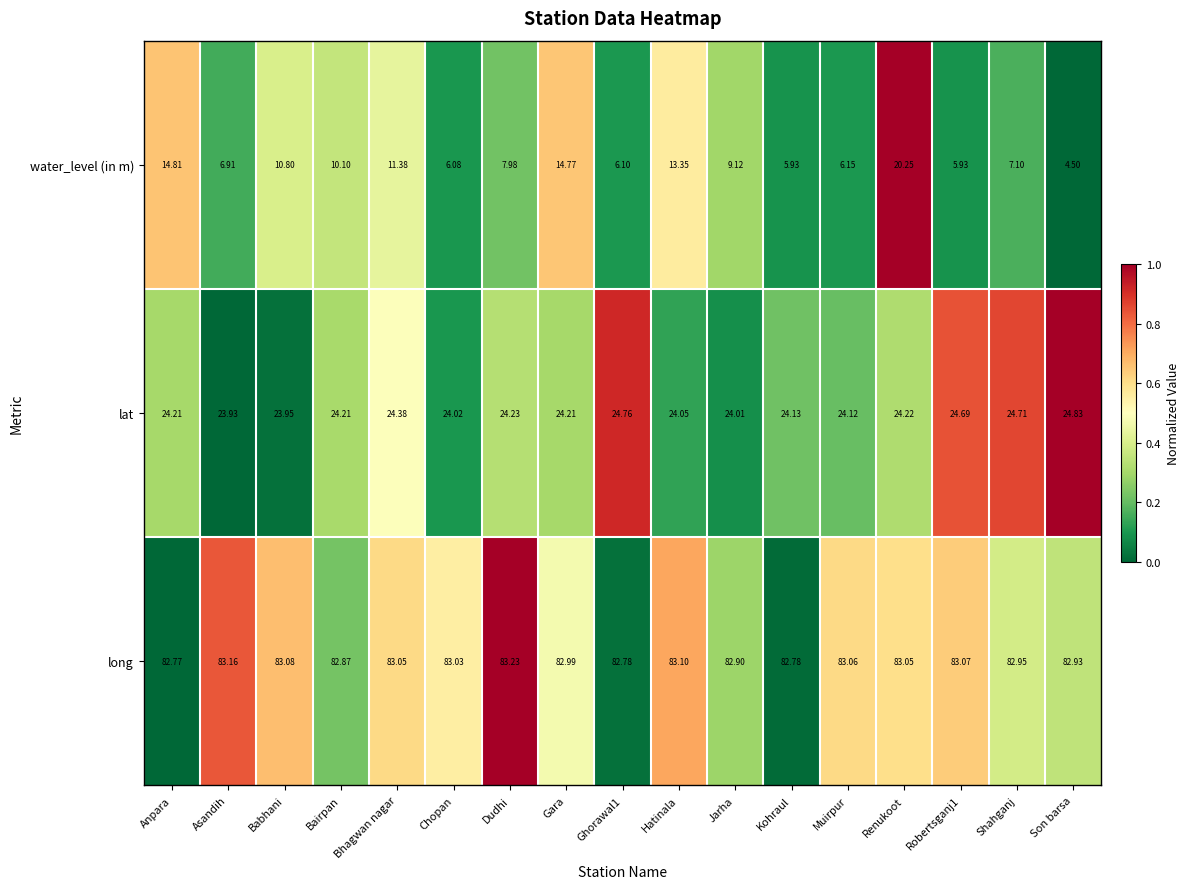

At which category is the sum across all series the highest?

Renukoot